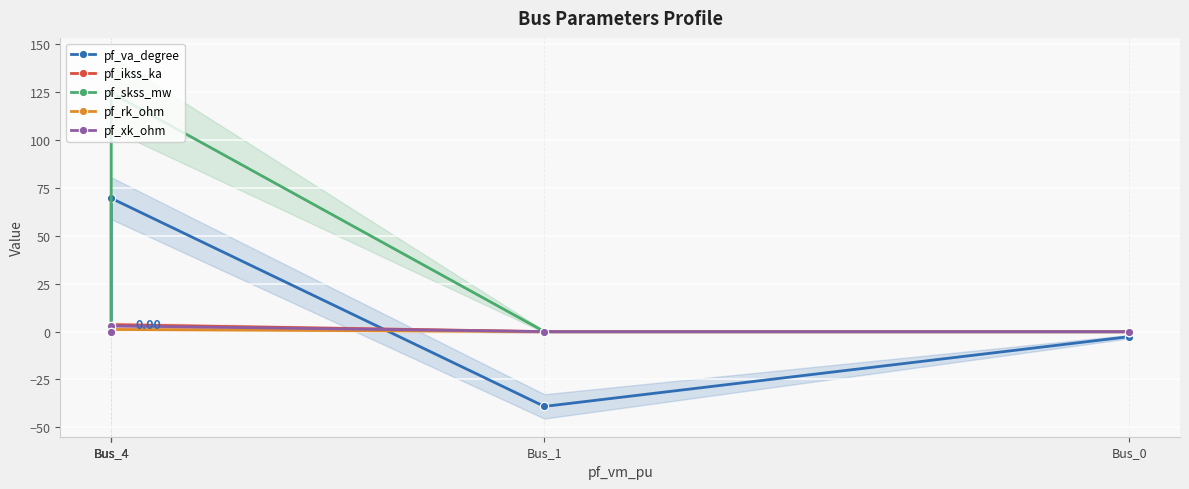

True or false: pf_xk_ohm and pf_skss_mw cross at least once.

False